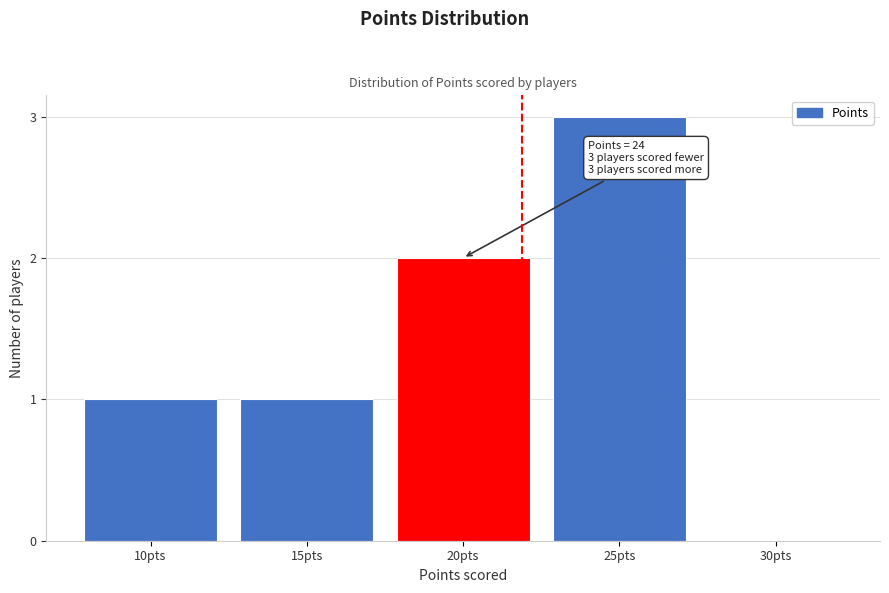

Reading left to right, what are all the values shown in this chart?

10pts=1	15pts=1	20pts=2	25pts=3	30pts=0